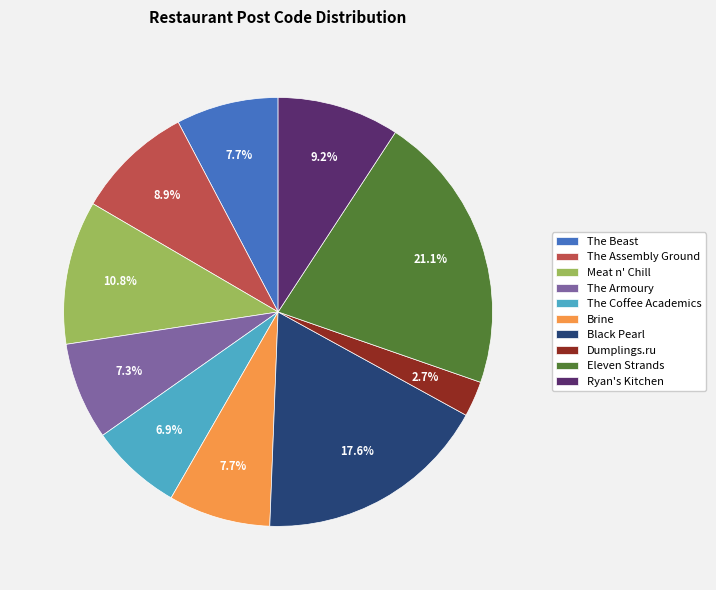

What percentage do Meat n' Chill and Eleven Strands together represent?

31.9%